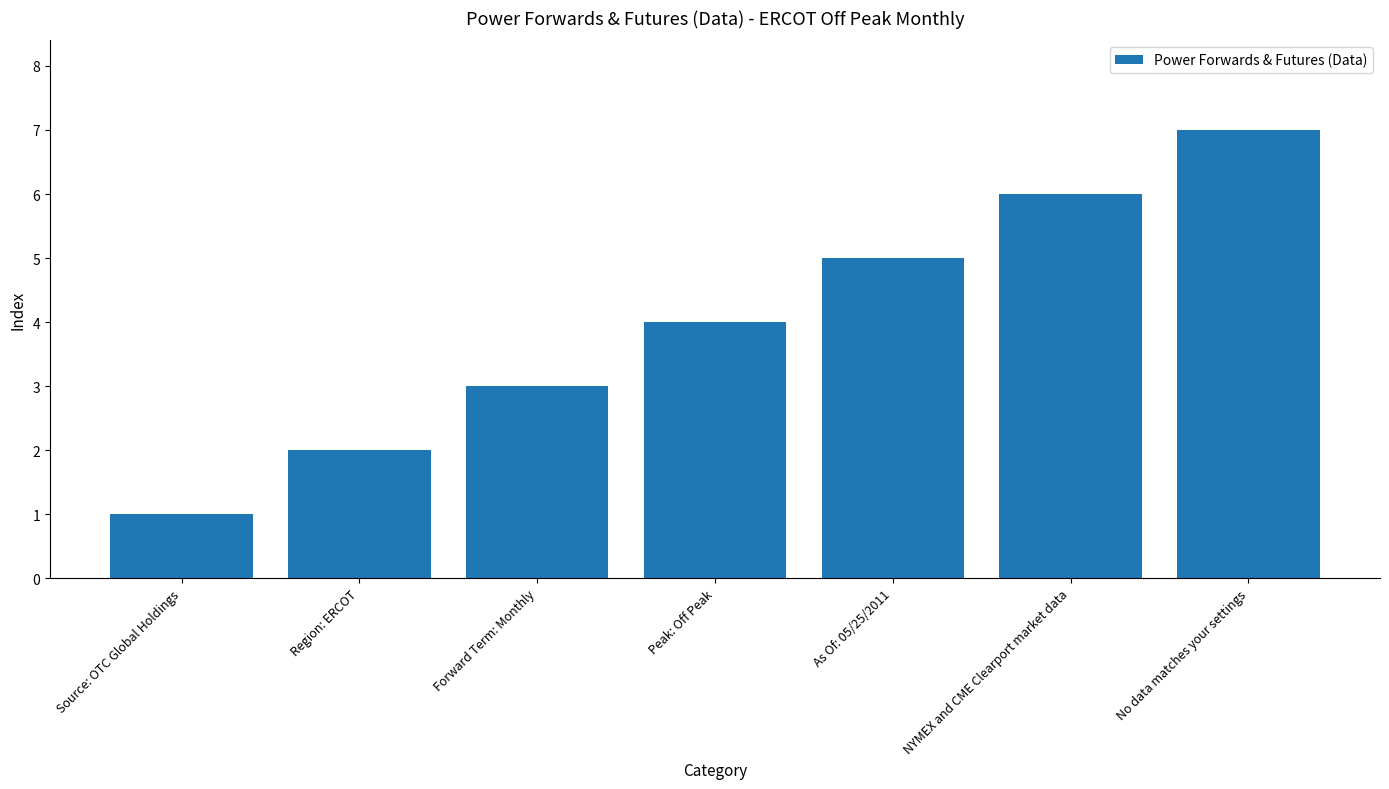

Reading left to right, extract all data points from this chart.

1	2	3	4	5	6	7